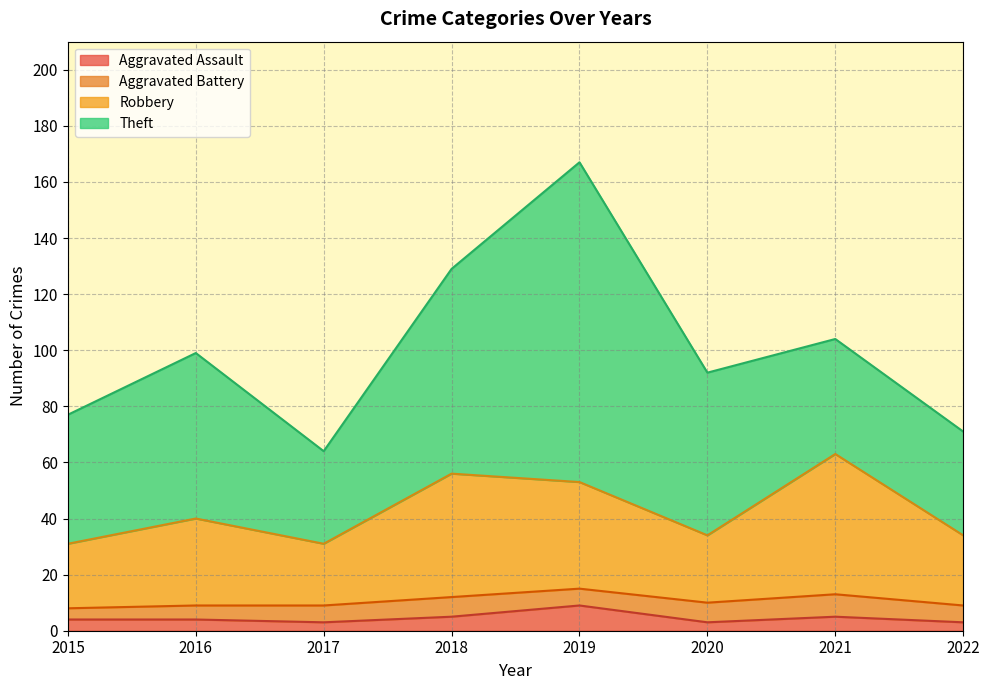

Rank the categories by Robbery value from lowest to highest.

2015, 2017, 2020, 2022, 2016, 2019, 2018, 2021